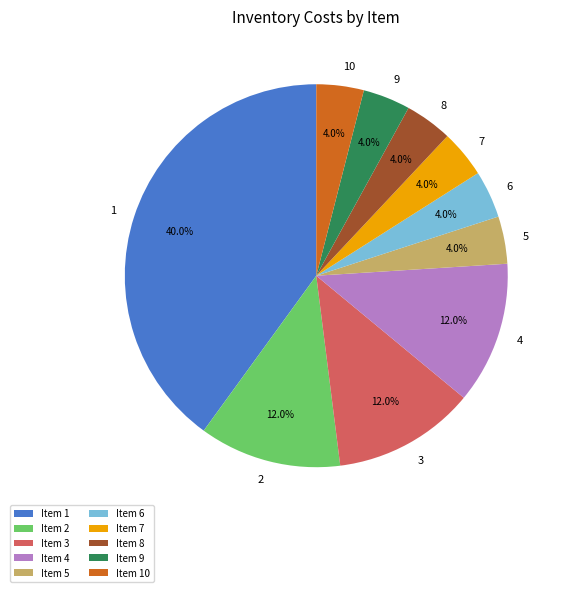

Does any single category account for the majority?

No